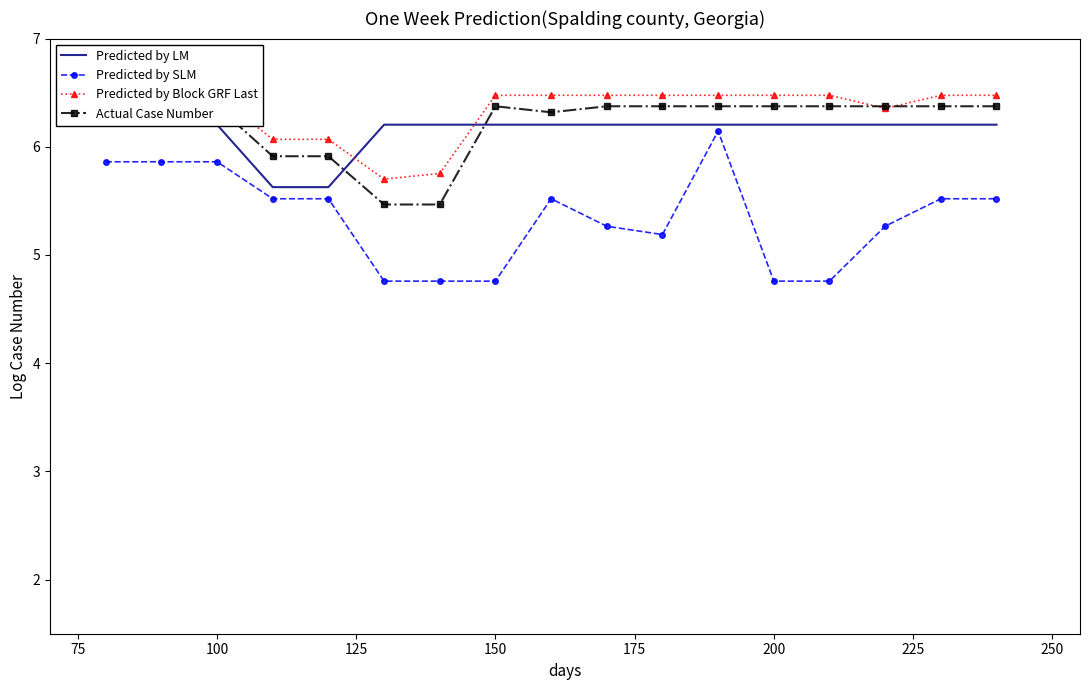

True or false: Predicted by SLM has more than 0 interior local peaks.

True